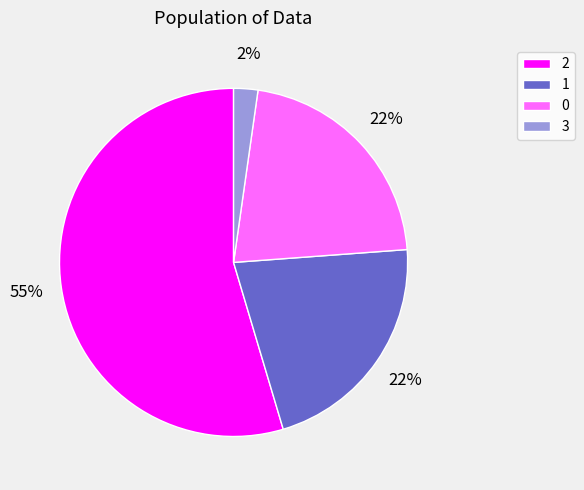

The 0 slice represents 27% of the pie. True or false?

False